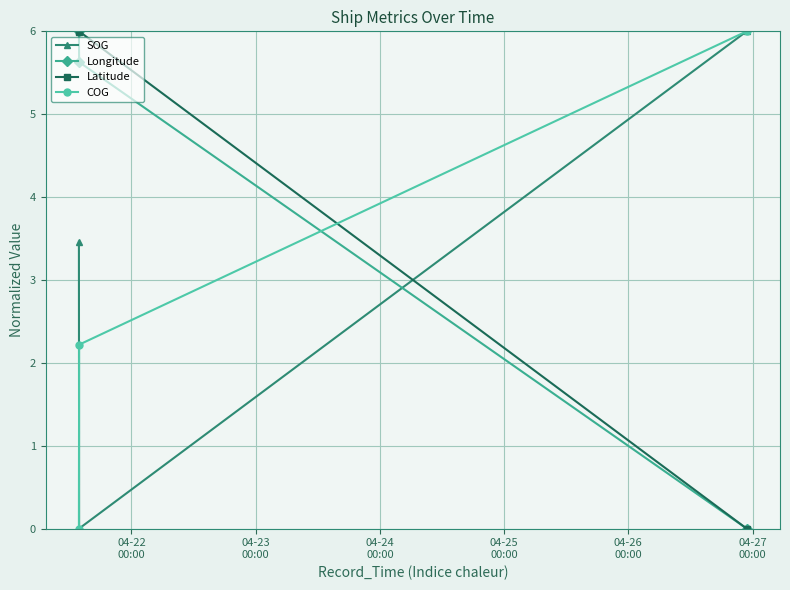

What are all the series names shown in the legend?

SOG, Longitude, Latitude, COG